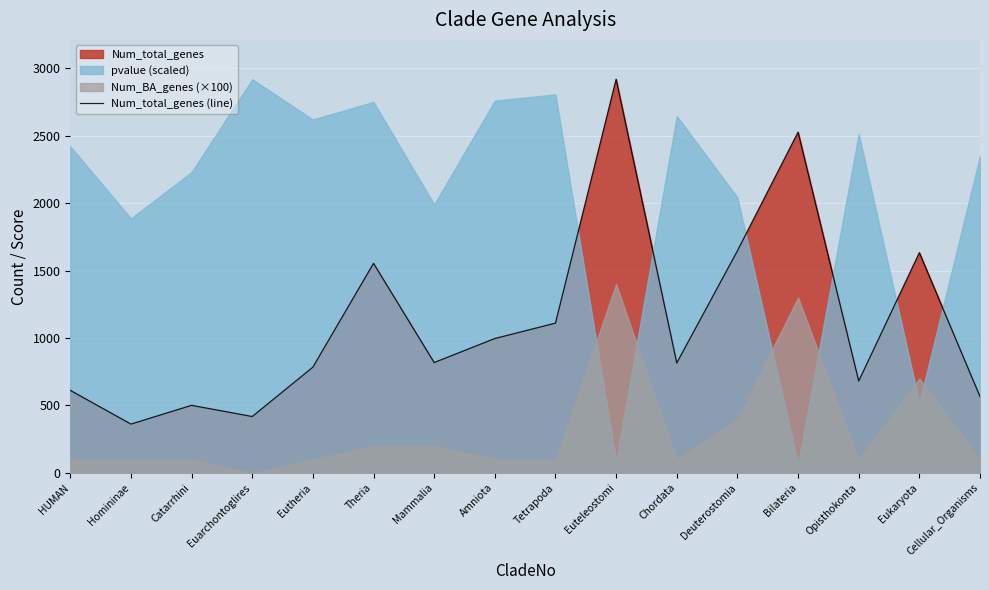

How many lines are shown in the chart?

1